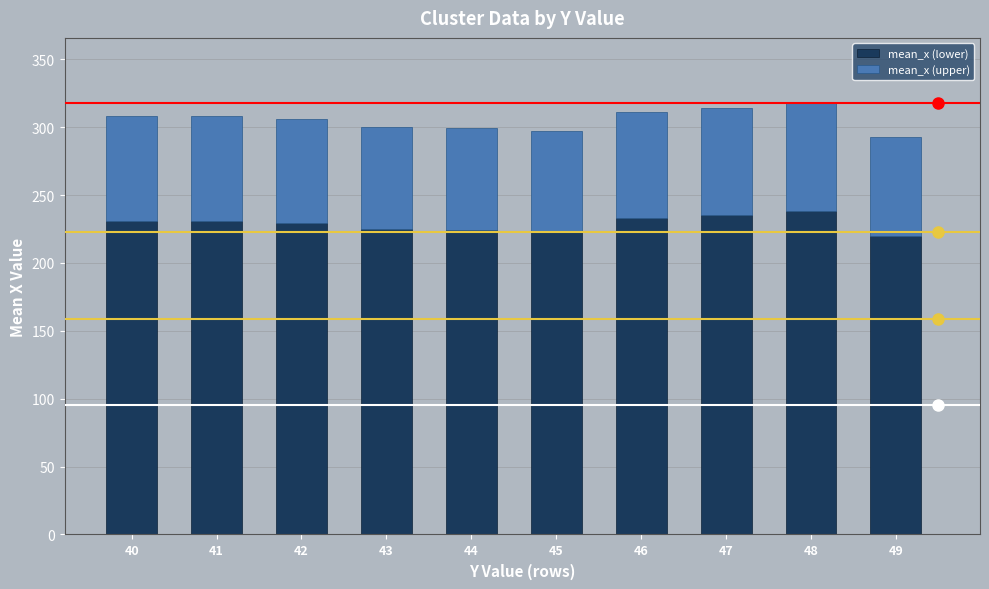

What is the minimum value for mean_x (lower)?

219.8